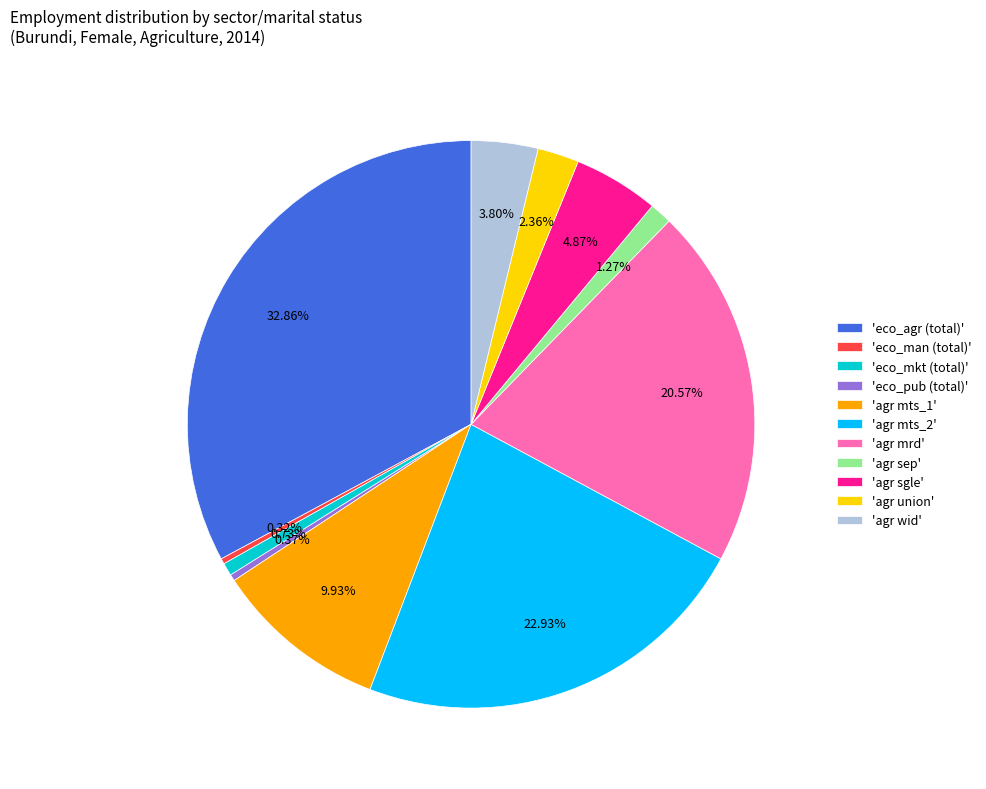

Which has a higher value, 'agr wid' or 'eco_agr (total)'?

'eco_agr (total)'